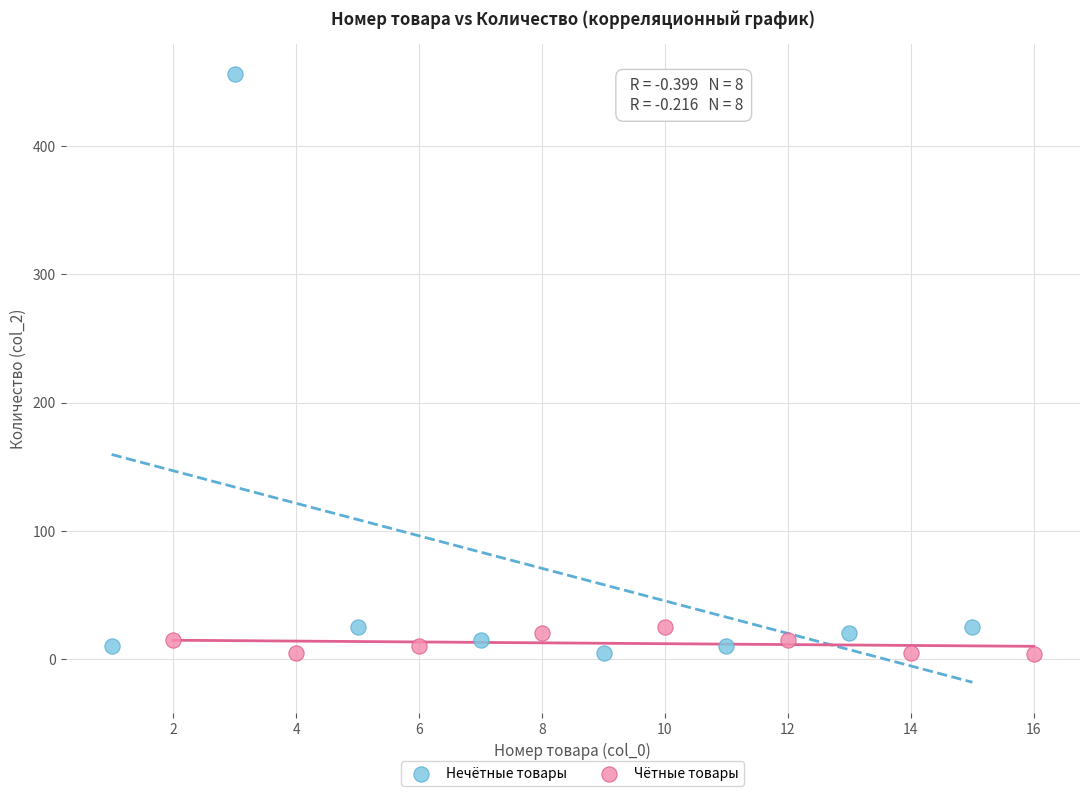

Which series reaches the maximum Y coordinate?

Нечётные товары